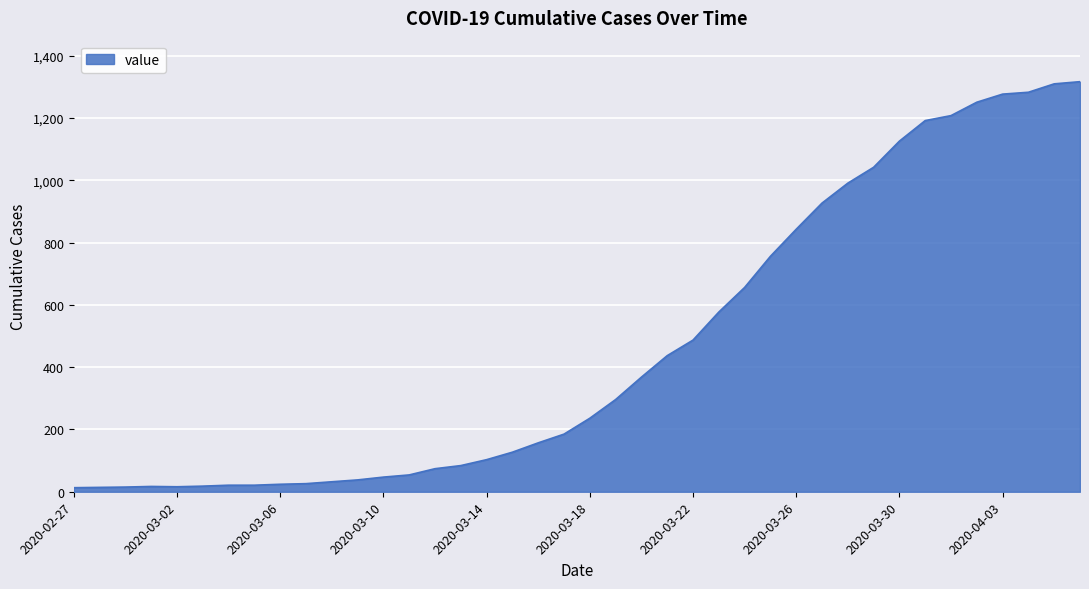

What is the maximum value shown in the chart?

1317